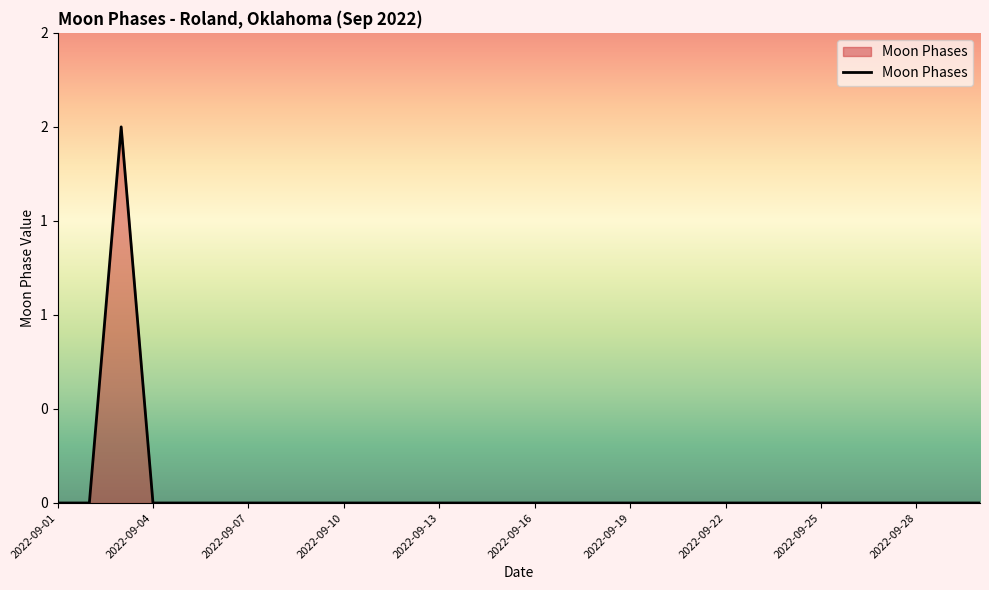

Rank the categories by value from lowest to highest.

2022-09-01, 2022-09-02, 2022-09-04, 2022-09-05, 2022-09-06, 2022-09-07, 2022-09-08, 2022-09-09, 2022-09-10, 2022-09-11, 2022-09-12, 2022-09-13, 2022-09-14, 2022-09-15, 2022-09-16, 2022-09-17, 2022-09-18, 2022-09-19, 2022-09-20, 2022-09-21, 2022-09-22, 2022-09-23, 2022-09-24, 2022-09-25, 2022-09-26, 2022-09-27, 2022-09-28, 2022-09-29, 2022-09-30, 2022-09-03